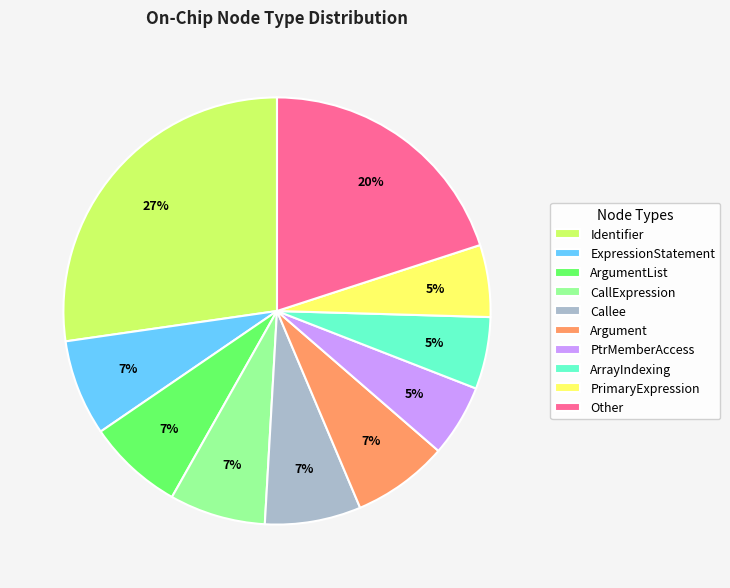

How many slices are in this pie chart?

10